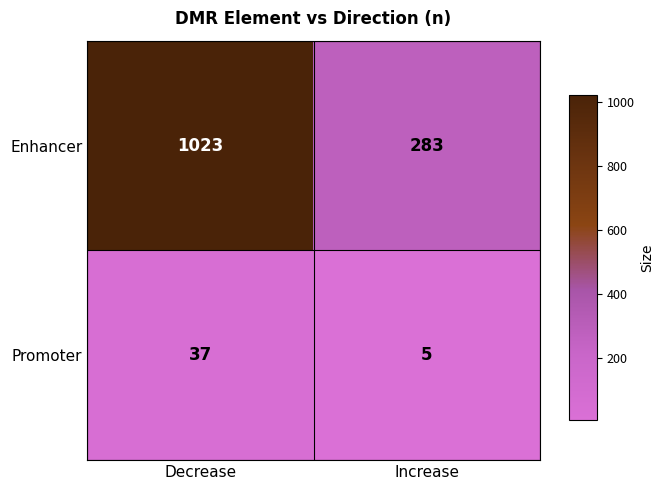

The Enhancer series shows 80 at Increase. True or false?

False